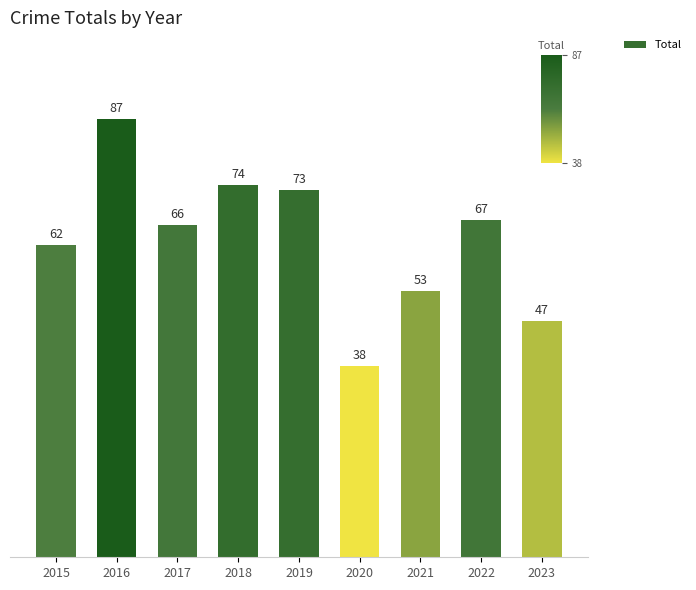

List the labels in order of value, smallest first.

2020, 2023, 2021, 2015, 2017, 2022, 2019, 2018, 2016